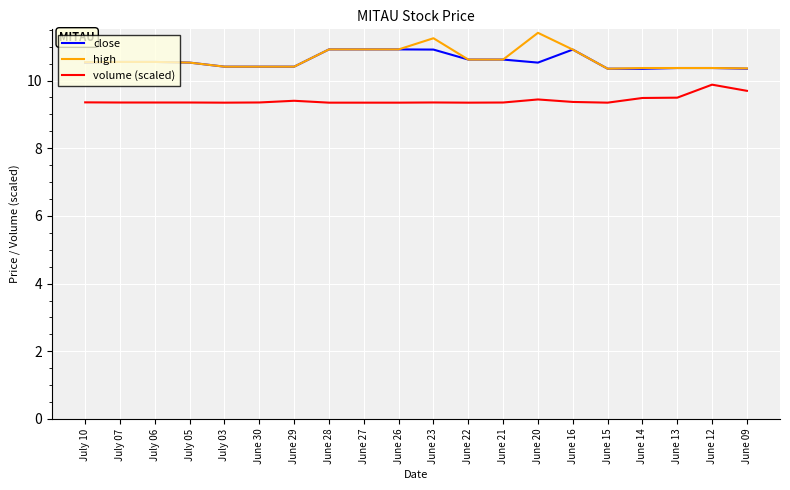

Rank the series by their maximum value, from lowest to highest.

volume (scaled), close, high